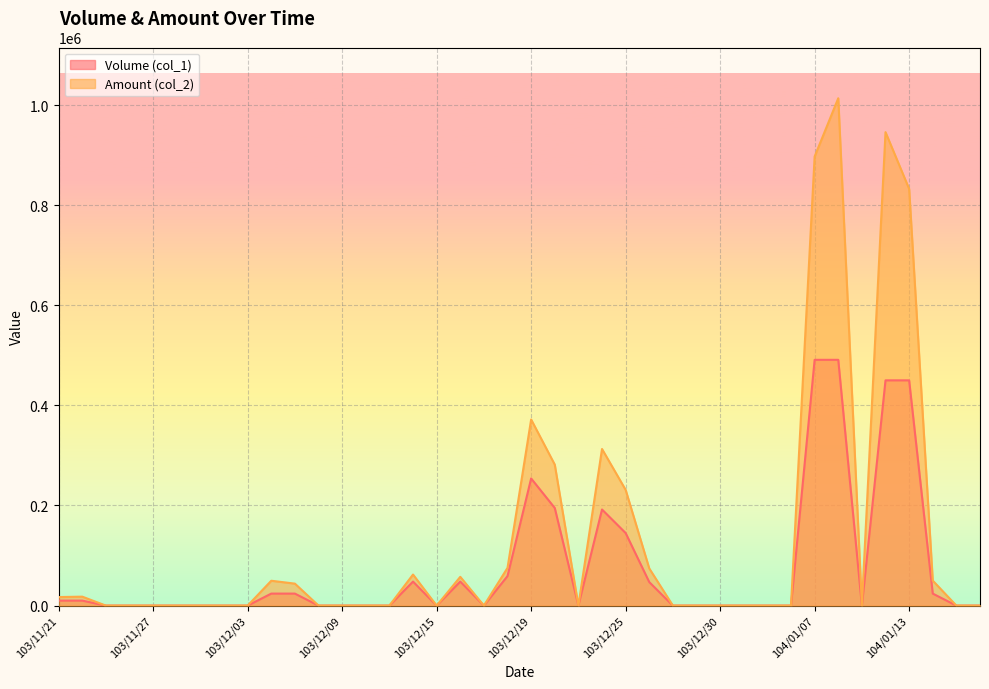

At which label does Amount (col_2) reach its peak?

104/01/08